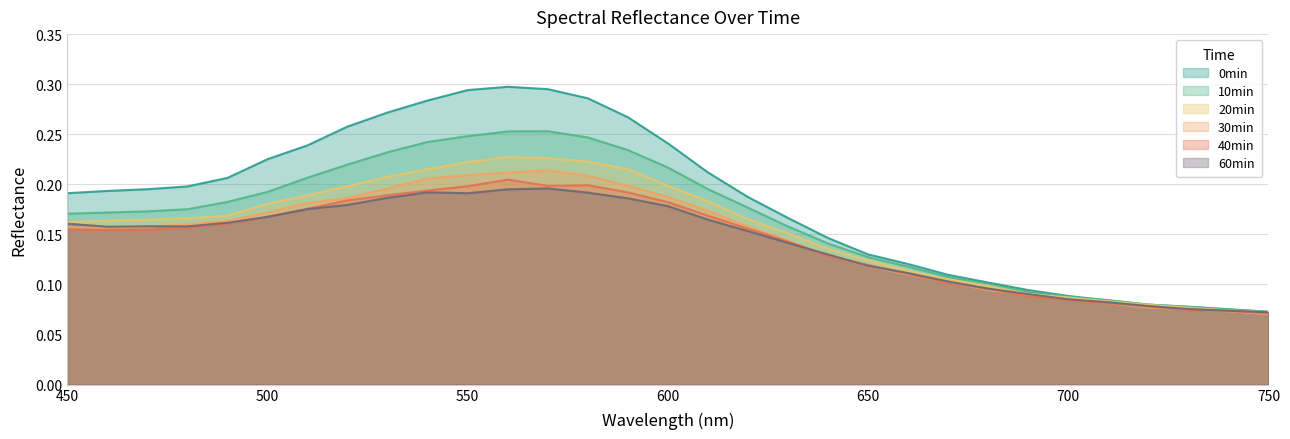

What is the minimum value shown in the chart?

0.1